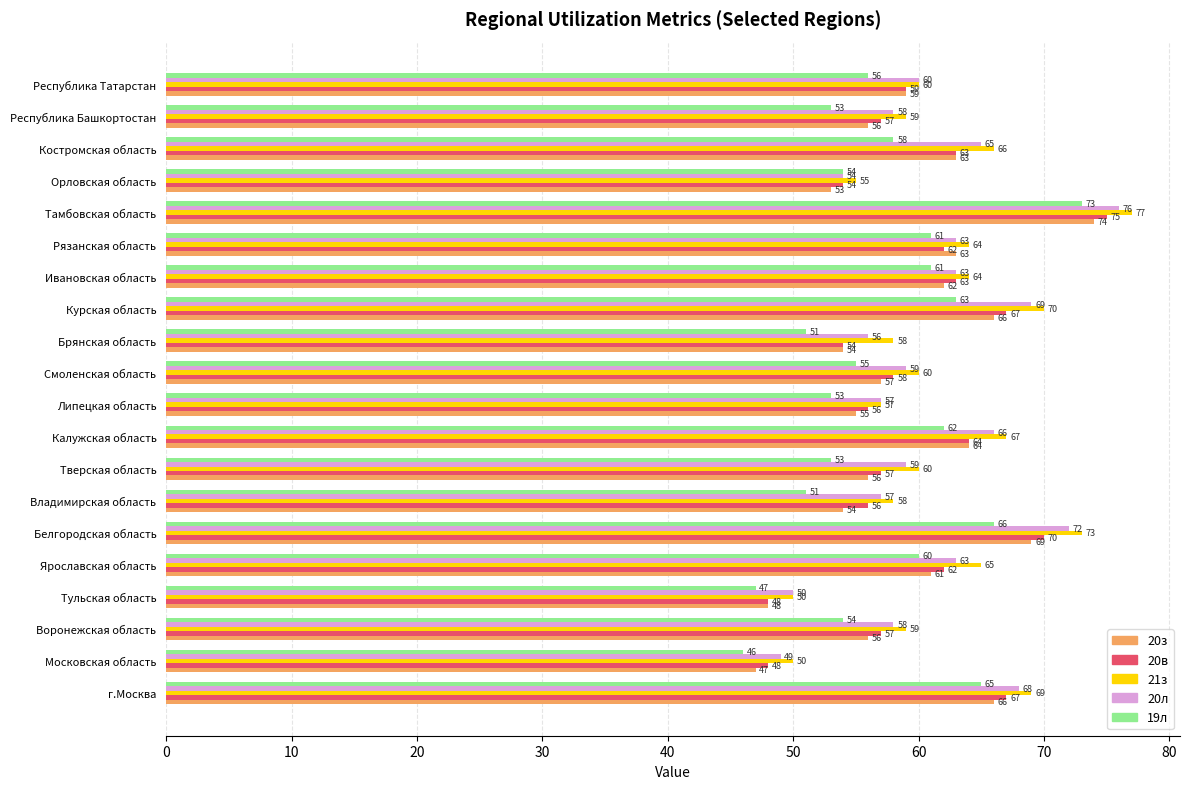

Read the 21з value at Брянская область.

58